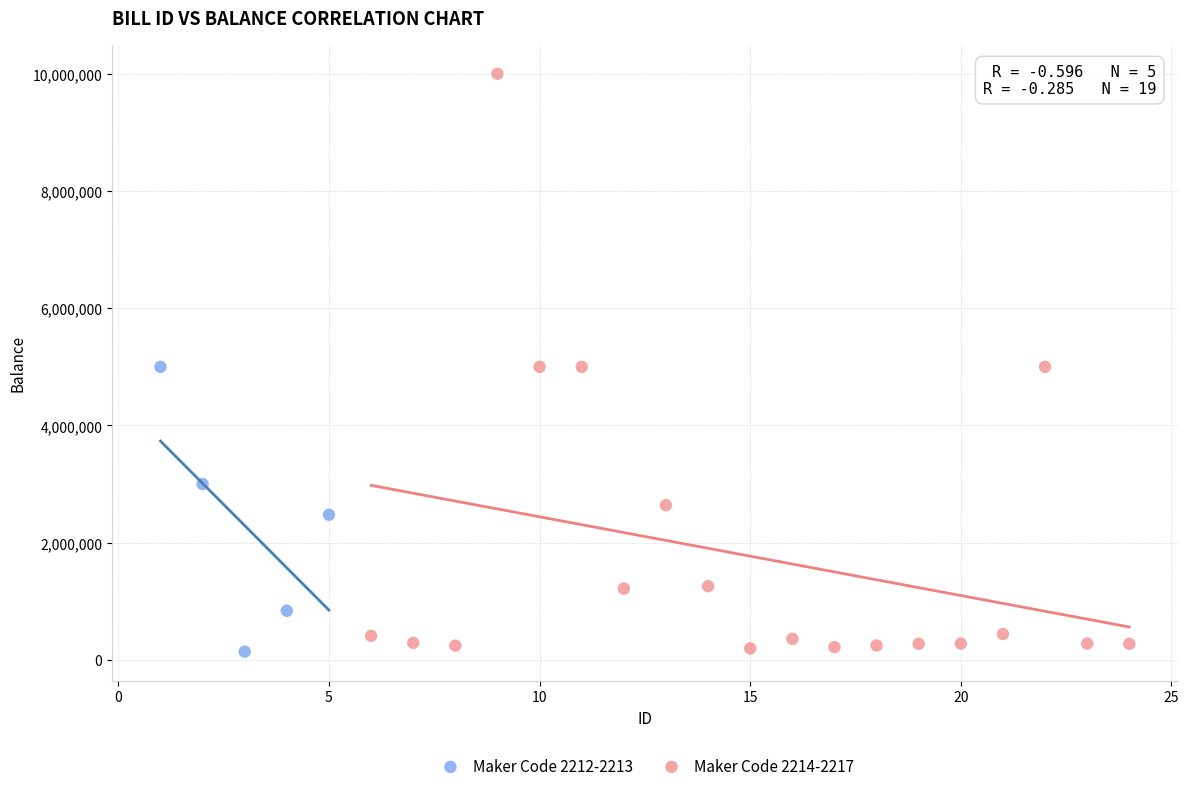

Which series has the widest spread of Y values?

Maker Code 2214-2217